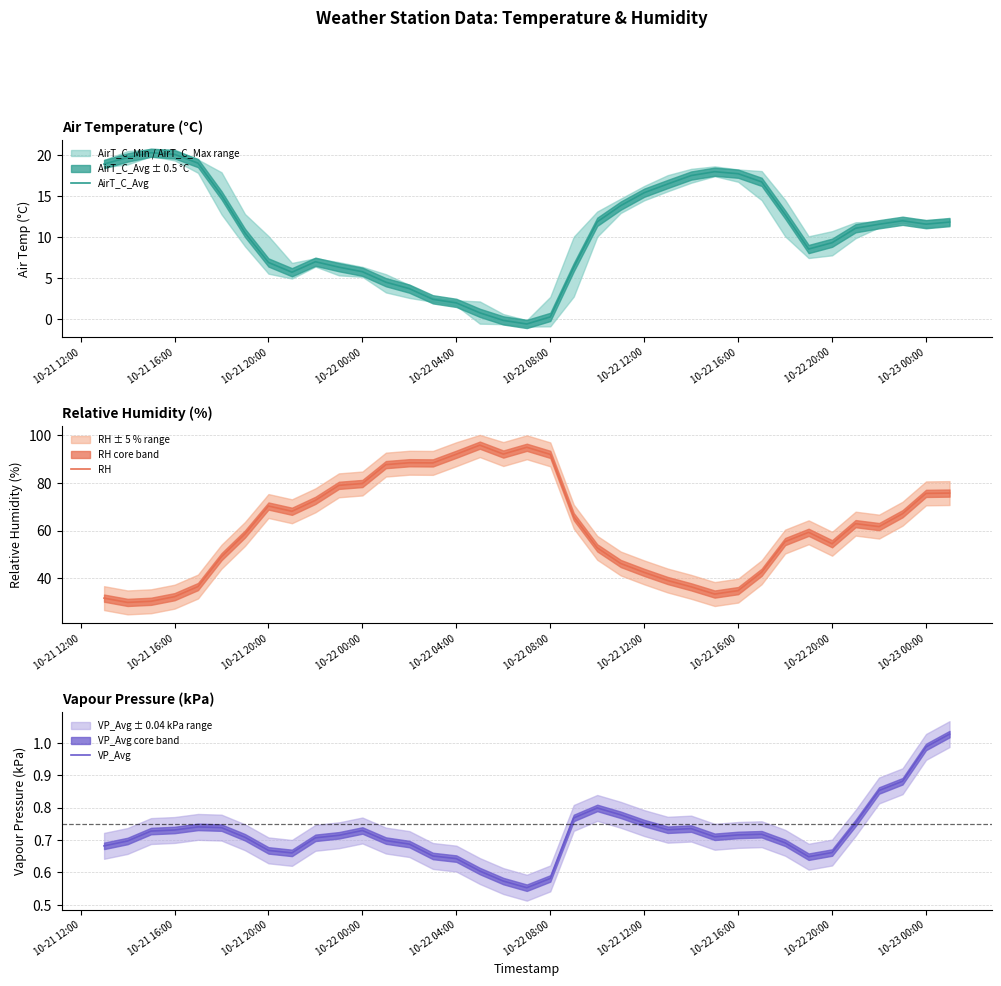

What is the minimum value for AirT_C_Avg?

-0.6